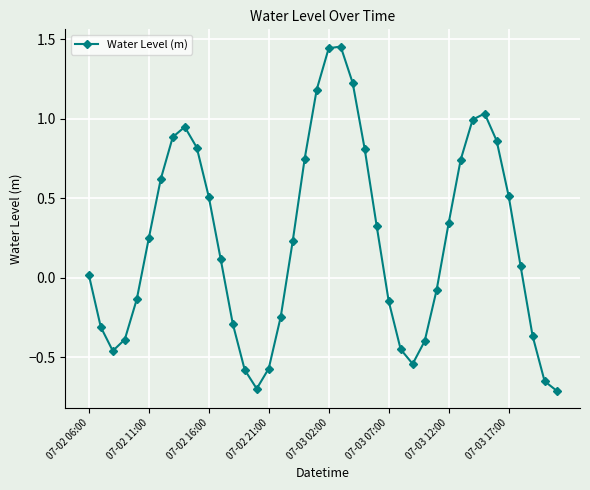

What is the difference between the maximum and minimum values?

2.2